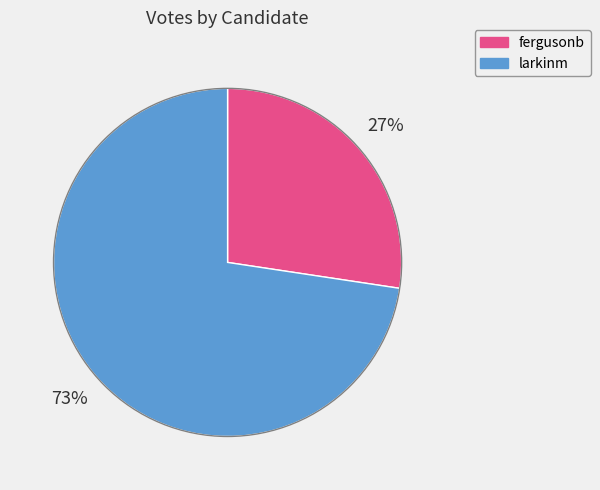

To the nearest percent, what portion does larkinm represent?

73%